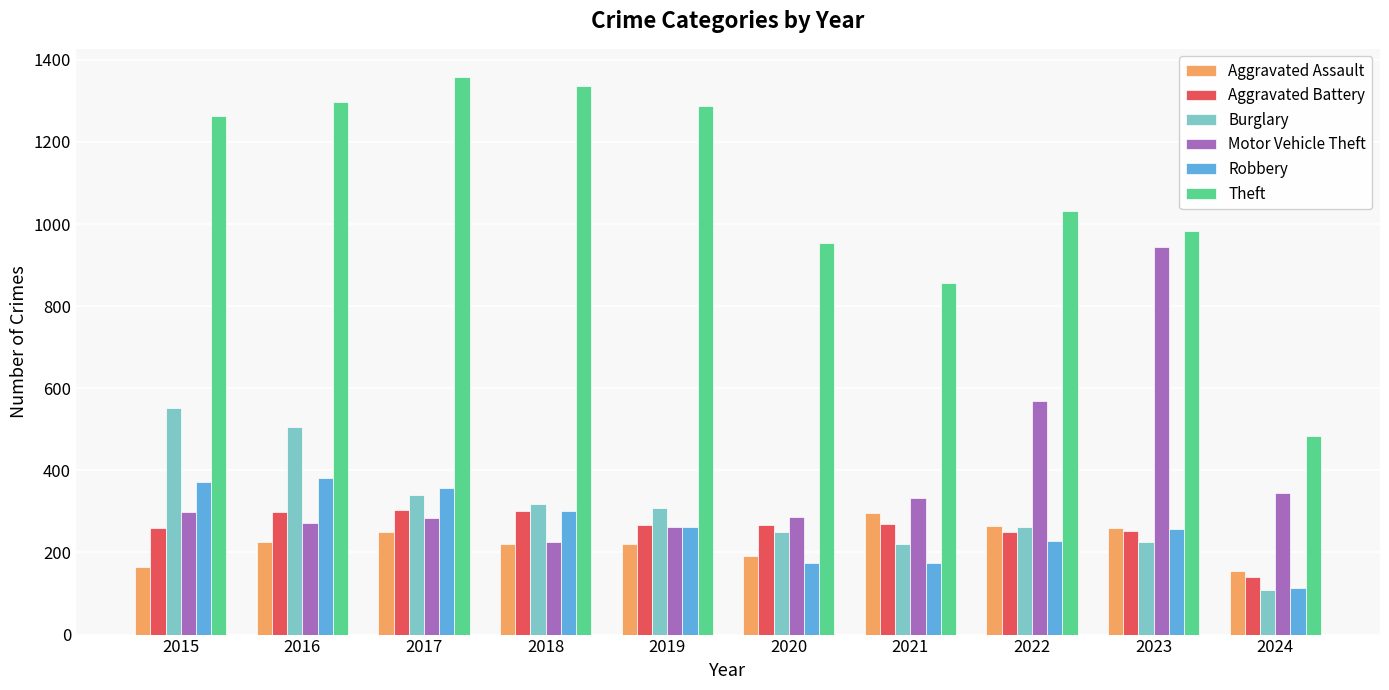

Does the chart contain any negative values?

No